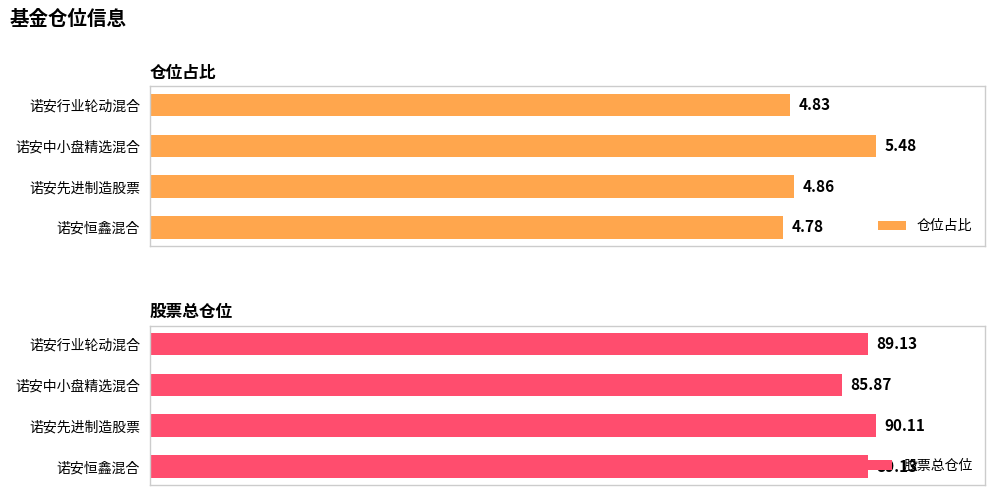

How many values in the 股票总仓位 series are below 89?

1